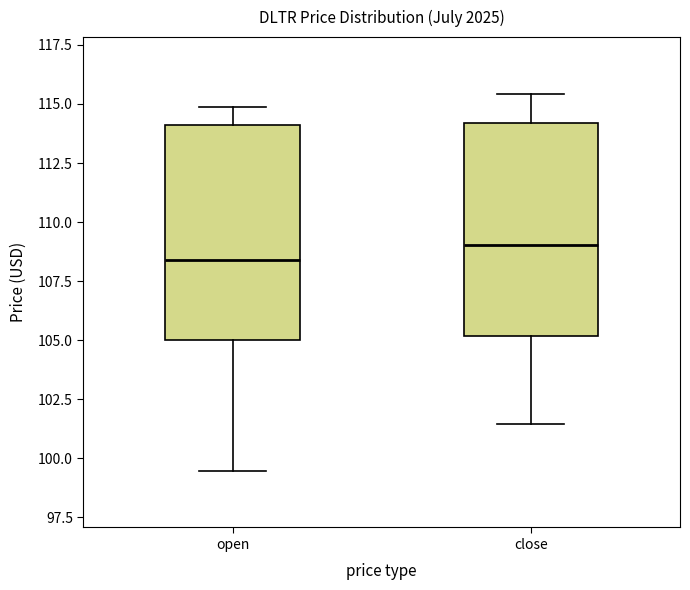

Reading left to right, transcribe this box plot: for each box, give where its median line is, the range the box spans, and where its two whiskers end, as read against the y-axis. The values are not printed on the chart, so give them approximately, as read against the axis.

open: median 108.5, box 105.0 to 114.0, whiskers 99.5 to 115.0
close: median 109.0, box 105.0 to 114.0, whiskers 101.5 to 115.5